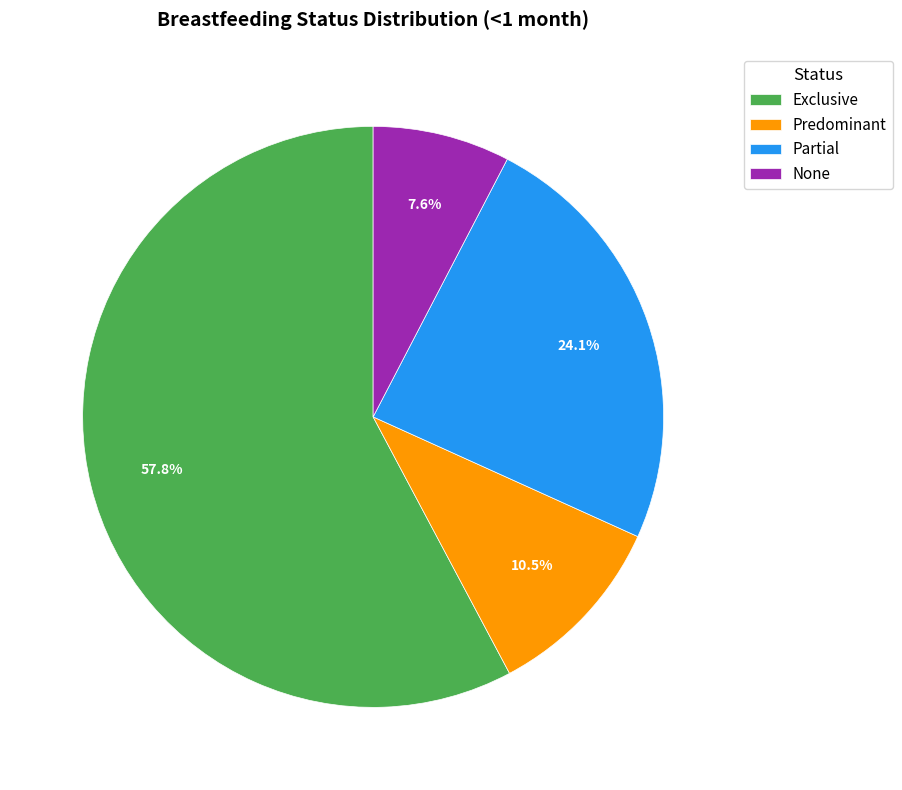

Does Exclusive account for over 50% of the chart?

Yes